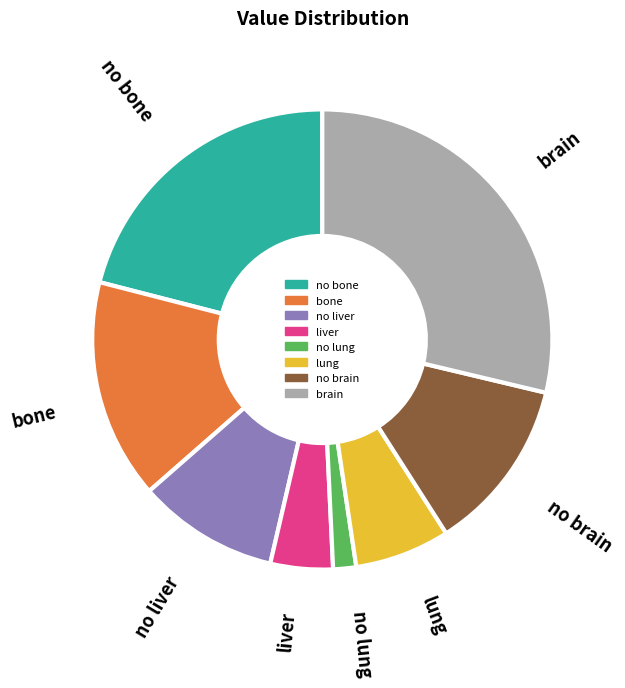

Which has a higher value, liver or brain?

brain